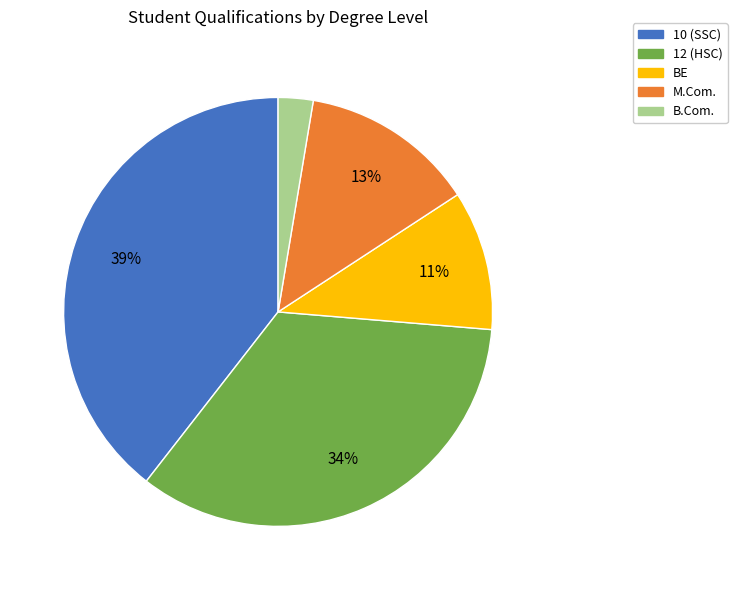

Rank the categories by value from highest to lowest.

10 (SSC), 12 (HSC), M.Com., BE, B.Com.